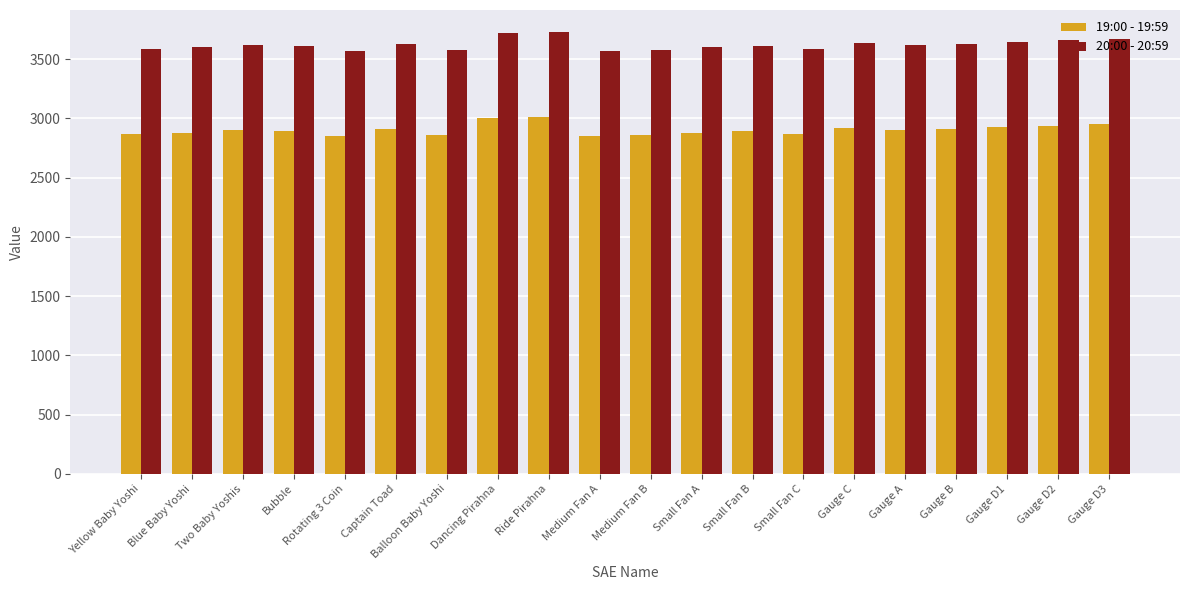

Is the value of 19:00 - 19:59 at Dancing Pirahna greater than the value of 20:00 - 20:59 at Medium Fan A?

No